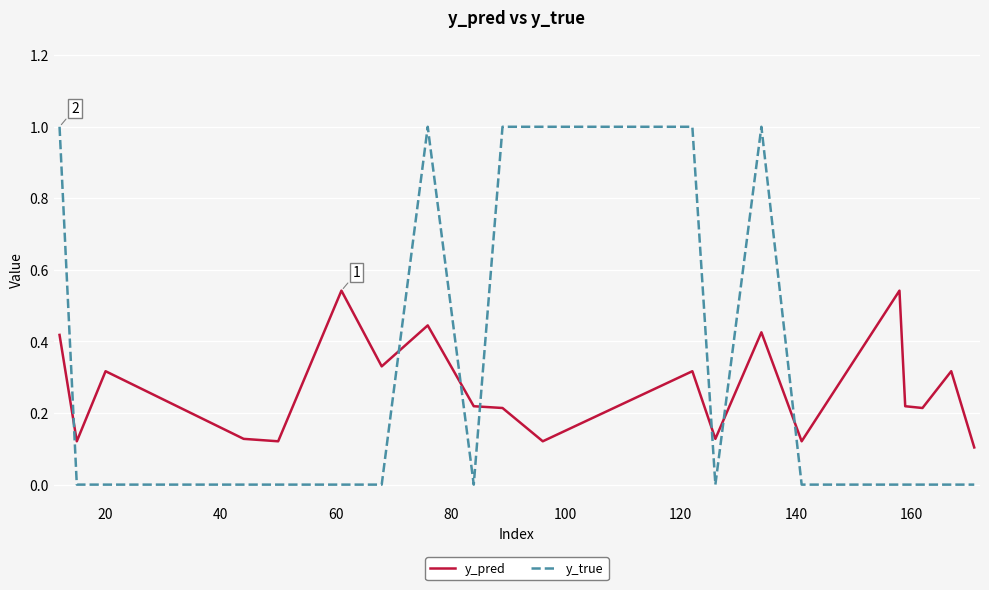

Which series has the largest range (max minus min)?

y_true